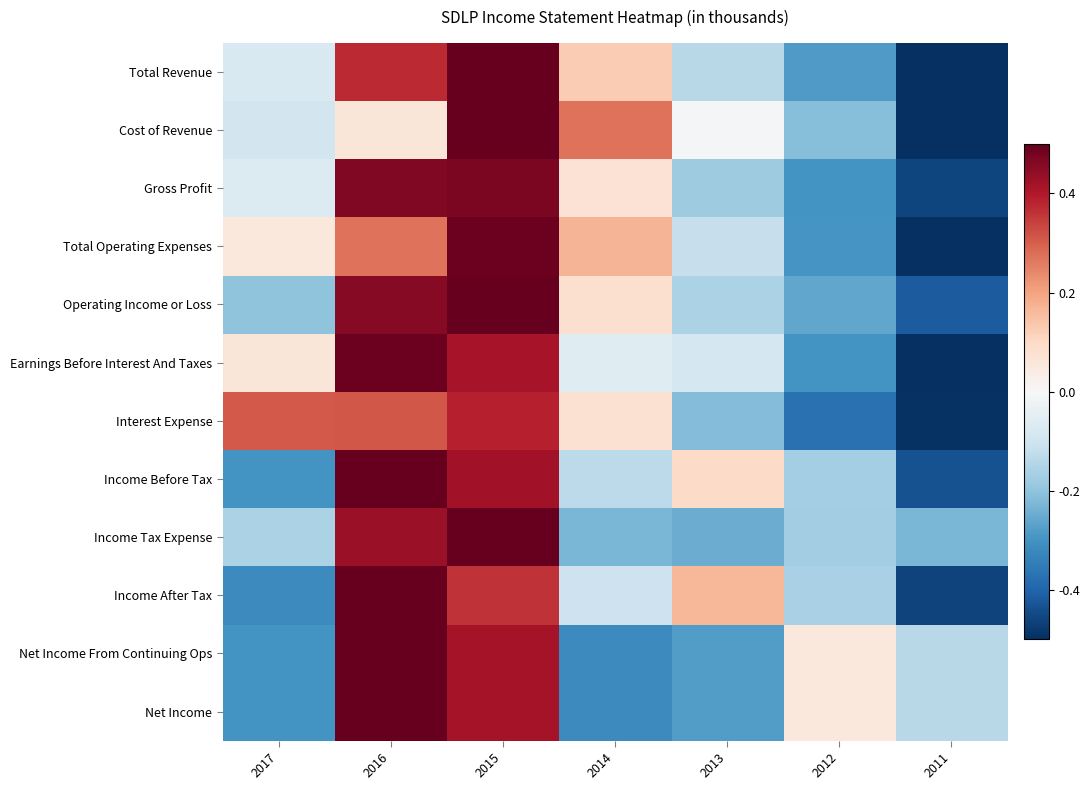

Rank the series at 2015 from lowest to highest value.

Income After Tax, Interest Expense, Earnings Before Interest And Taxes, Net Income From Continuing Ops, Net Income, Income Before Tax, Gross Profit, Total Operating Expenses, Operating Income or Loss, Total Revenue, Cost of Revenue, Income Tax Expense